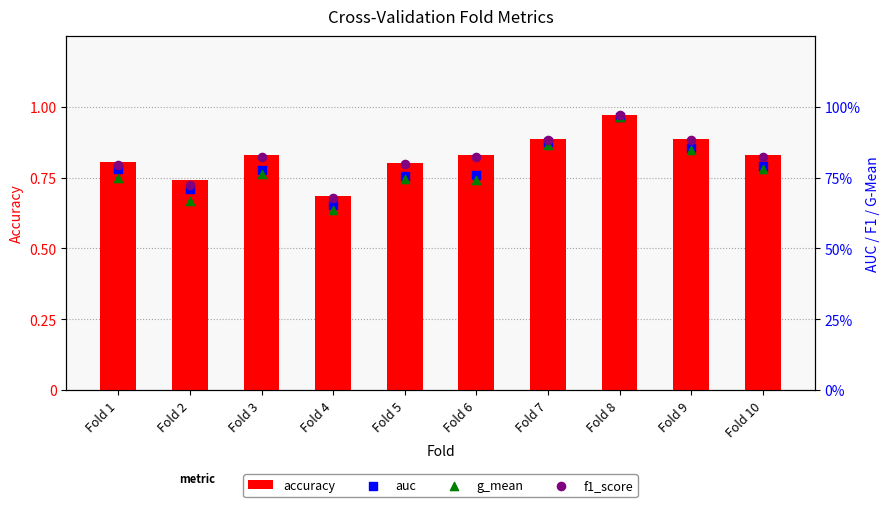

Which series has the widest spread of Y values?

g_mean